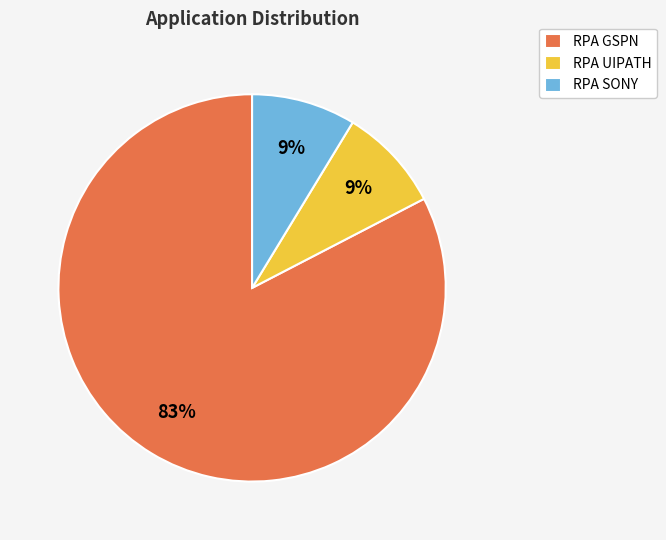

Between RPA GSPN and RPA SONY, which is larger?

RPA GSPN